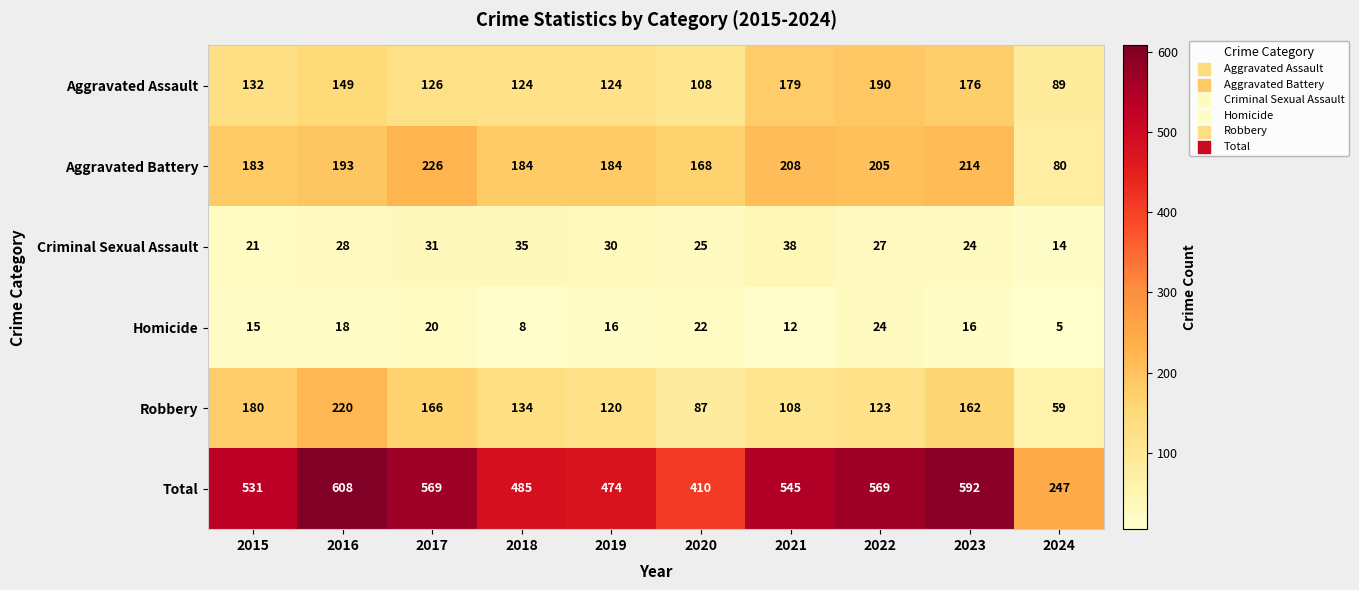

What is the spread (max minus min) of values at 2023?

576